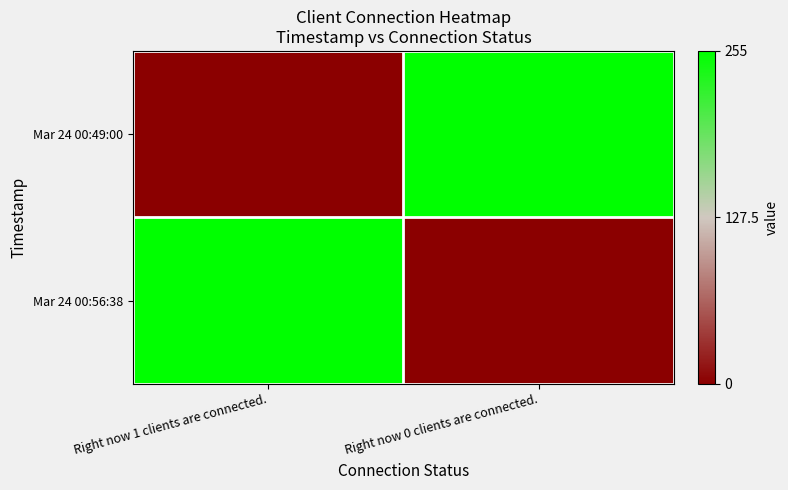

At how many categories does at least one series exceed 48?

2